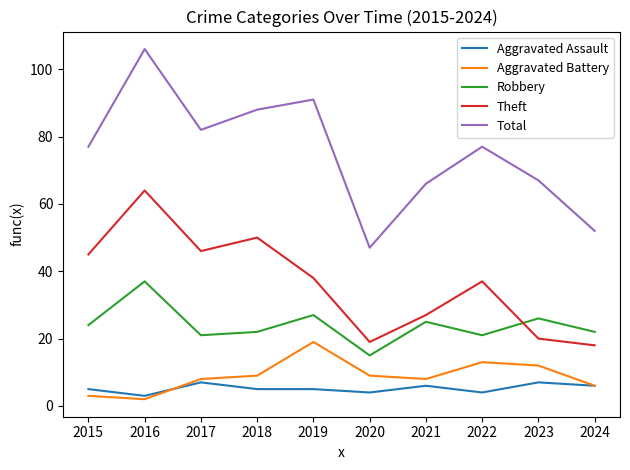

The Total series shows 113 at 2023. True or false?

False